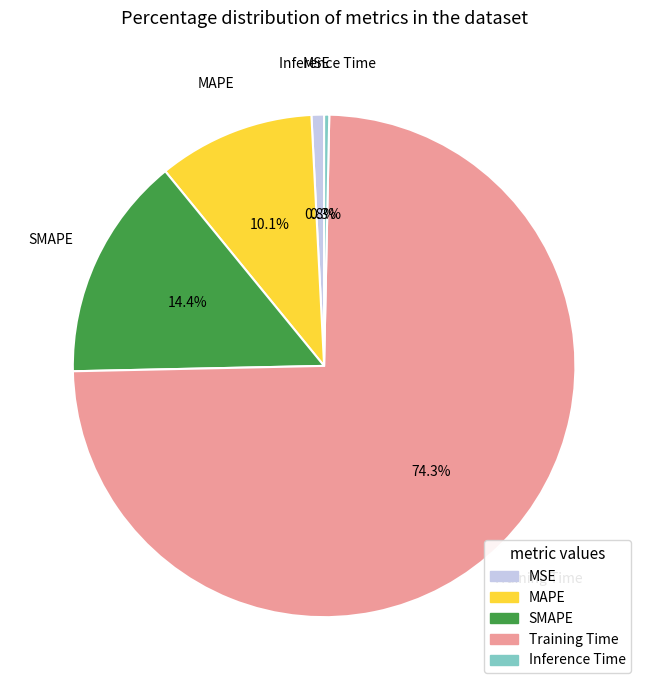

Is there a majority slice in this chart?

Yes